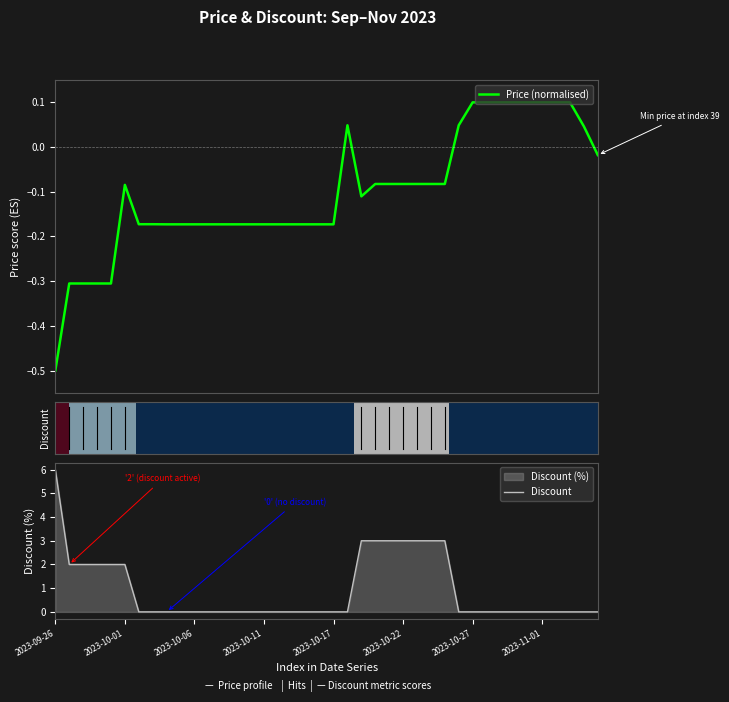

The Discount series shows -2 at 2023-10-27. True or false?

False